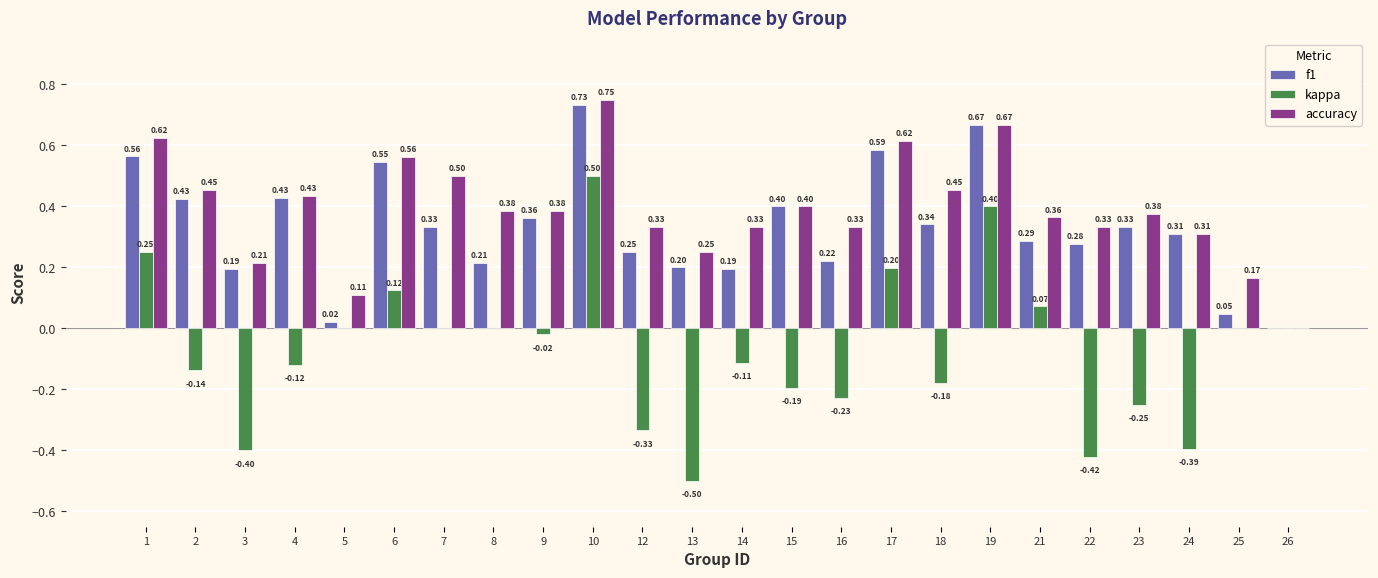

Which series has the largest total across all categories?

accuracy